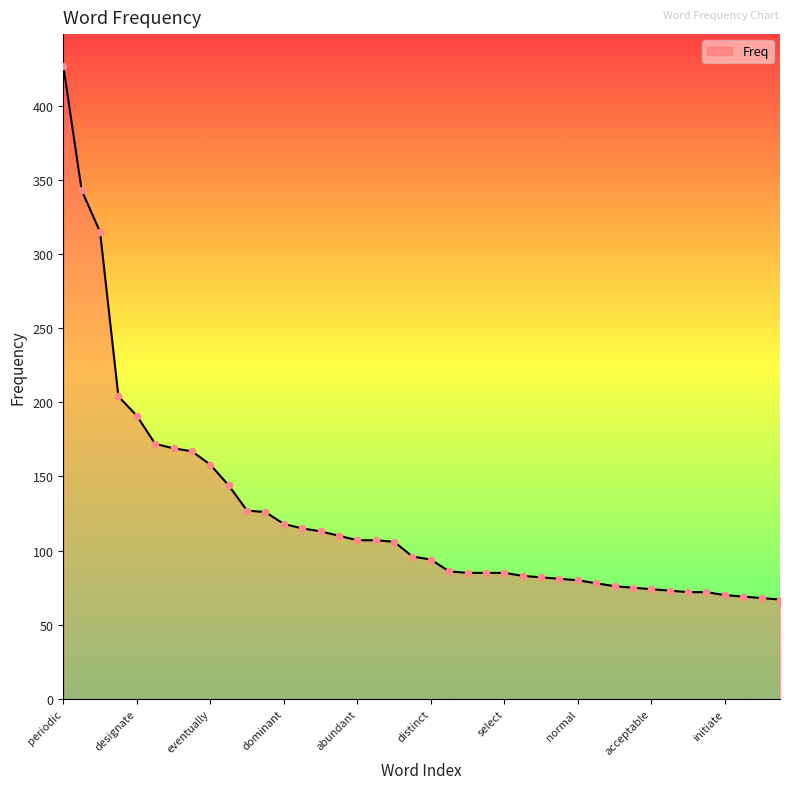

What is the minimum value shown in the chart?

67